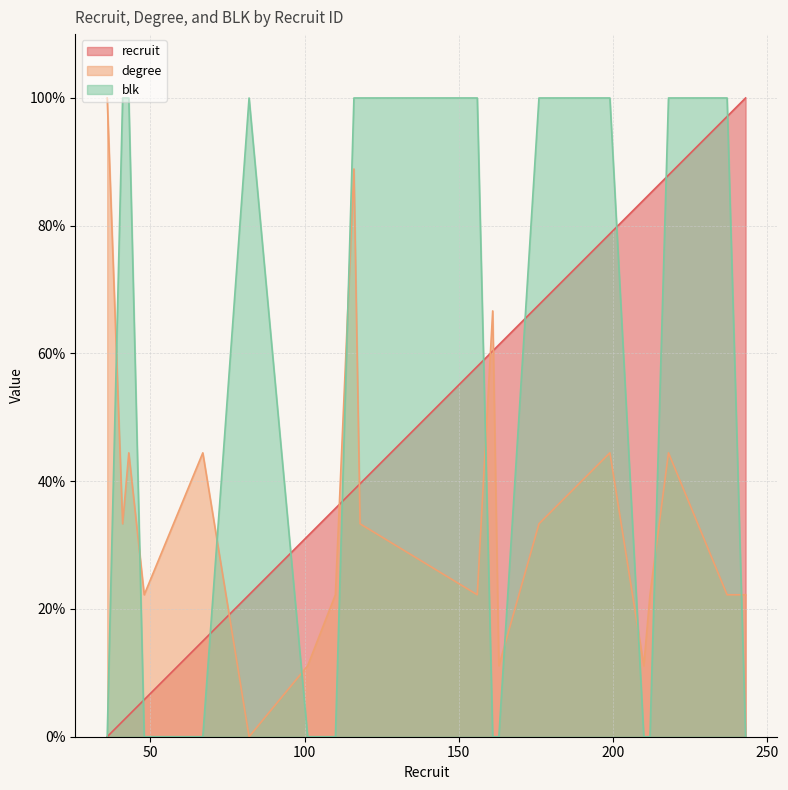

What is the total value across all series at 163?

72.5